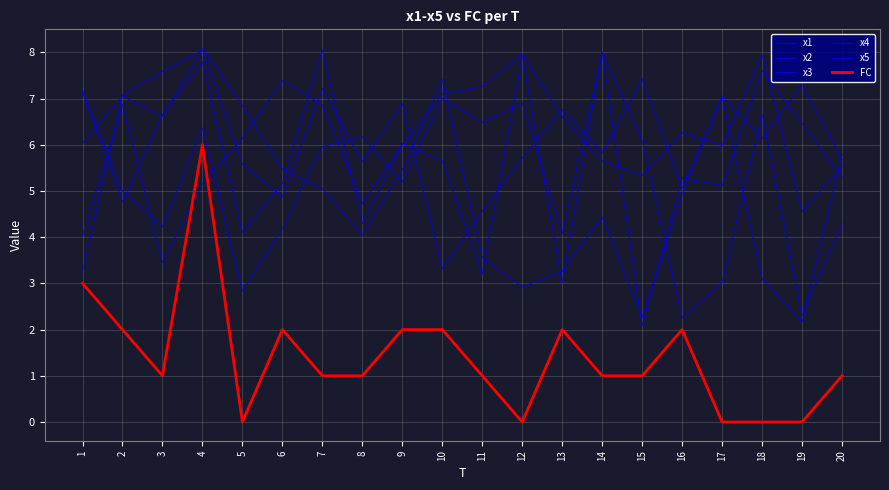

Rank the categories by x1 value from highest to lowest.

4, 3, 15, 7, 2, 17, 9, 13, 14, 20, 12, 8, 5, 16, 6, 11, 10, 1, 18, 19